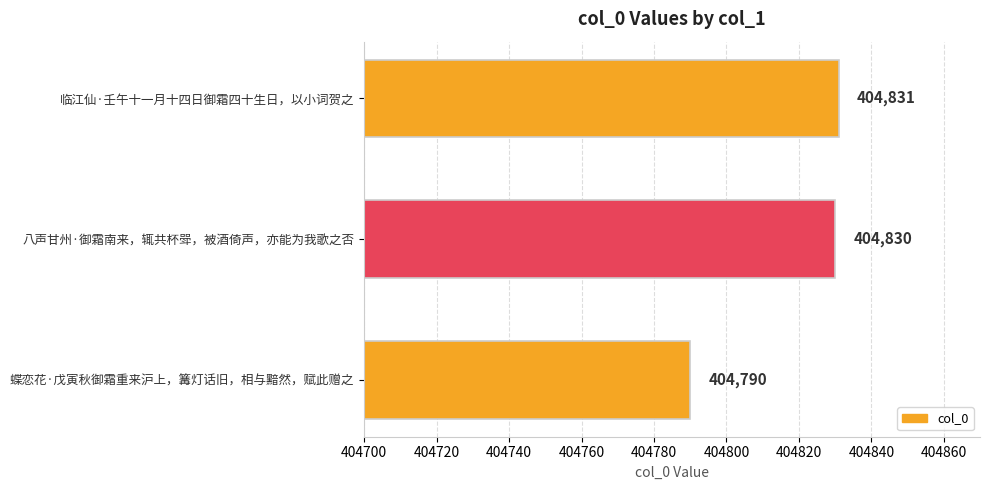

Which category has the highest value across all series?

临江仙·壬午十一月十四日御霜四十生日，以小词贺之